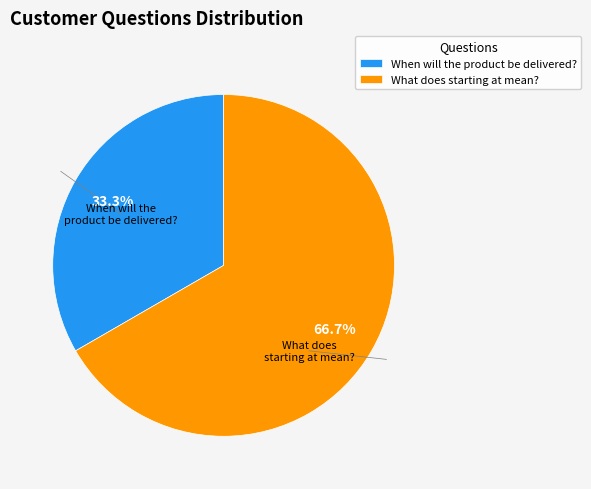

Count the number of slices in the pie.

2